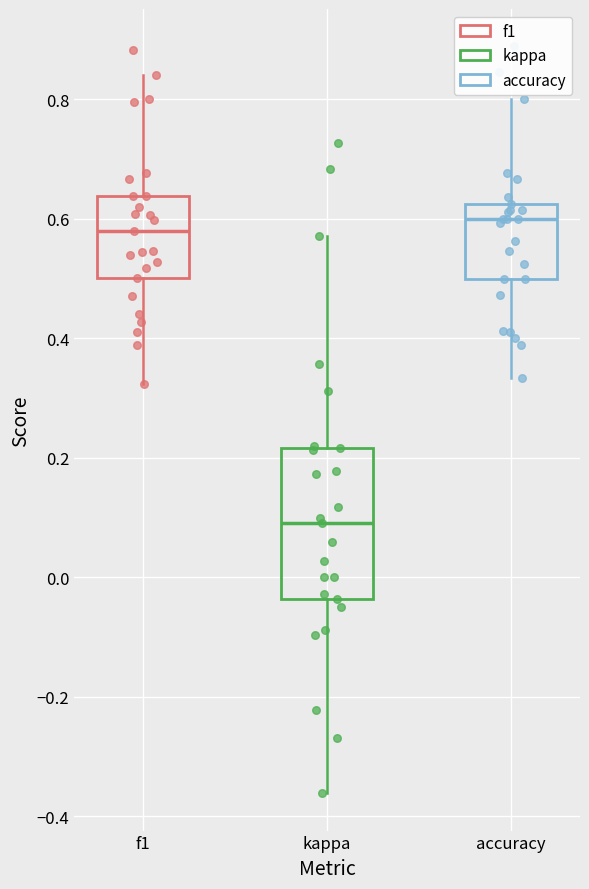

Where is the upper edge of the box for f1 on the y-axis? The values are not printed on the chart, so give them approximately, as read against the axis.

0.64